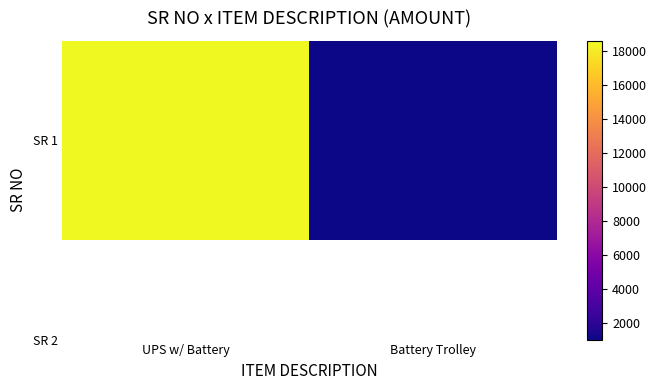

What is the smallest value displayed?

1050